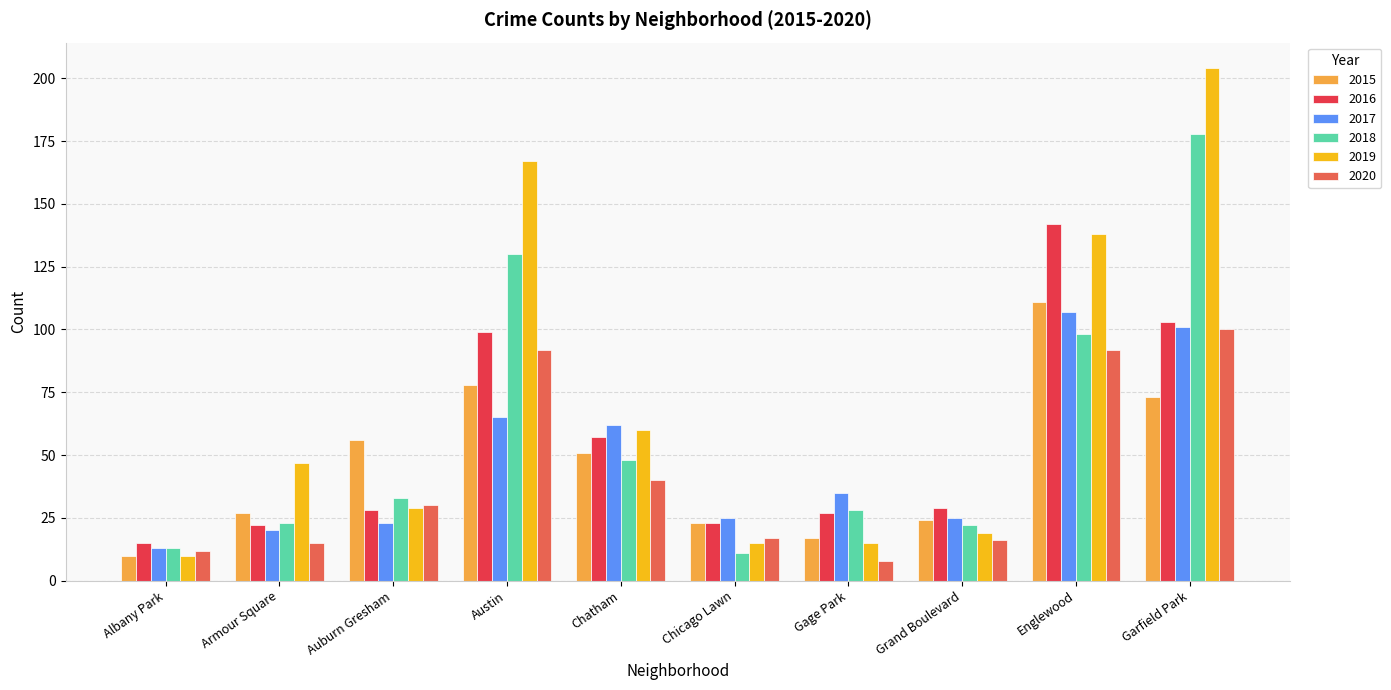

Which series changed the most between Austin and Chatham?

2019